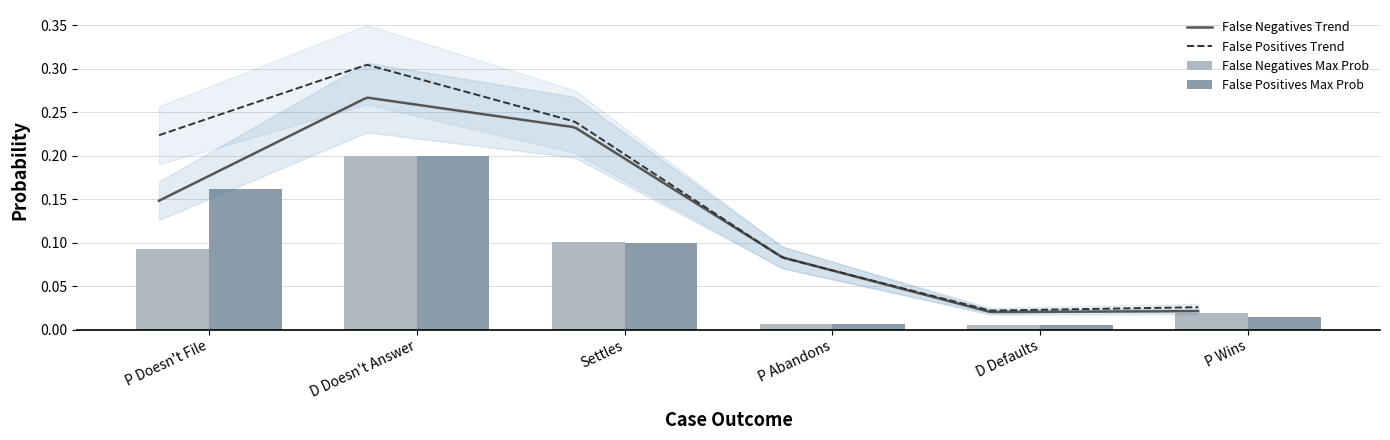

What is the label of the 1st bar from the right?

P Wins